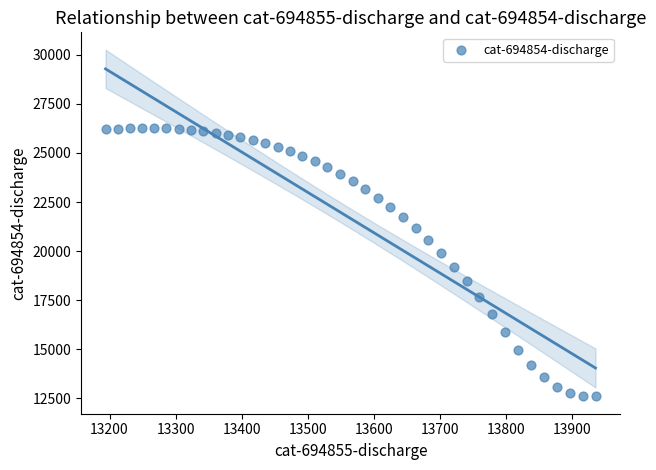

What is the range of X values (max minus min)?

742.4